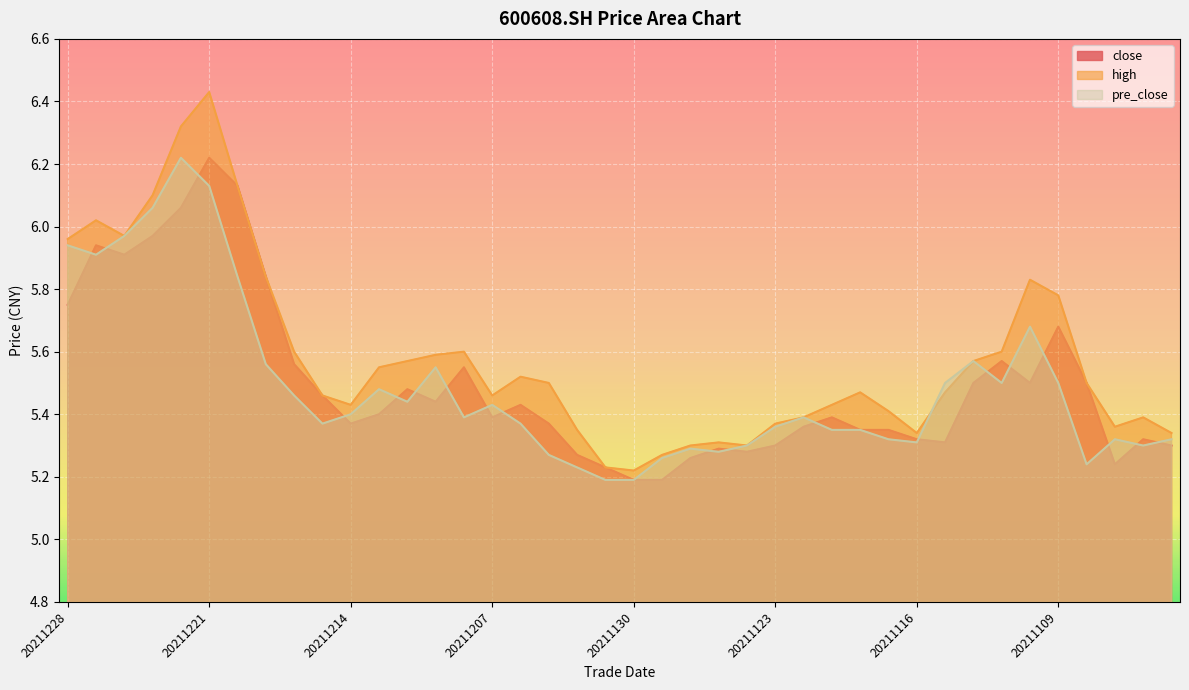

What is the sum of all close values?

220.0